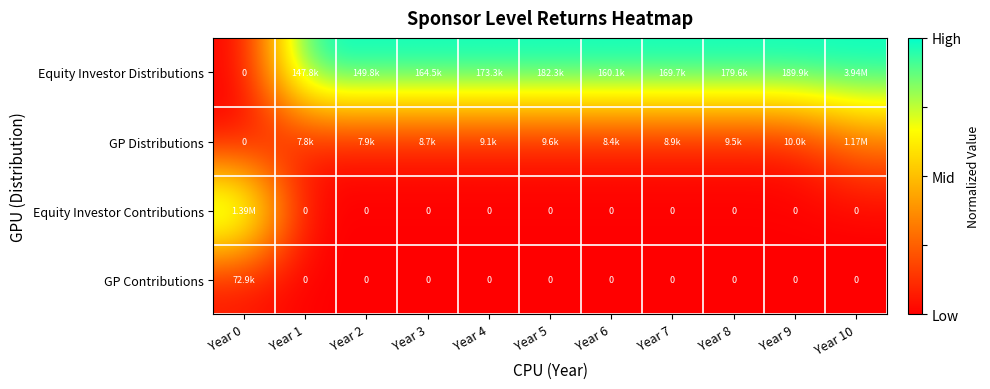

Where is GP Distributions nearest to the value 0?

Year 0